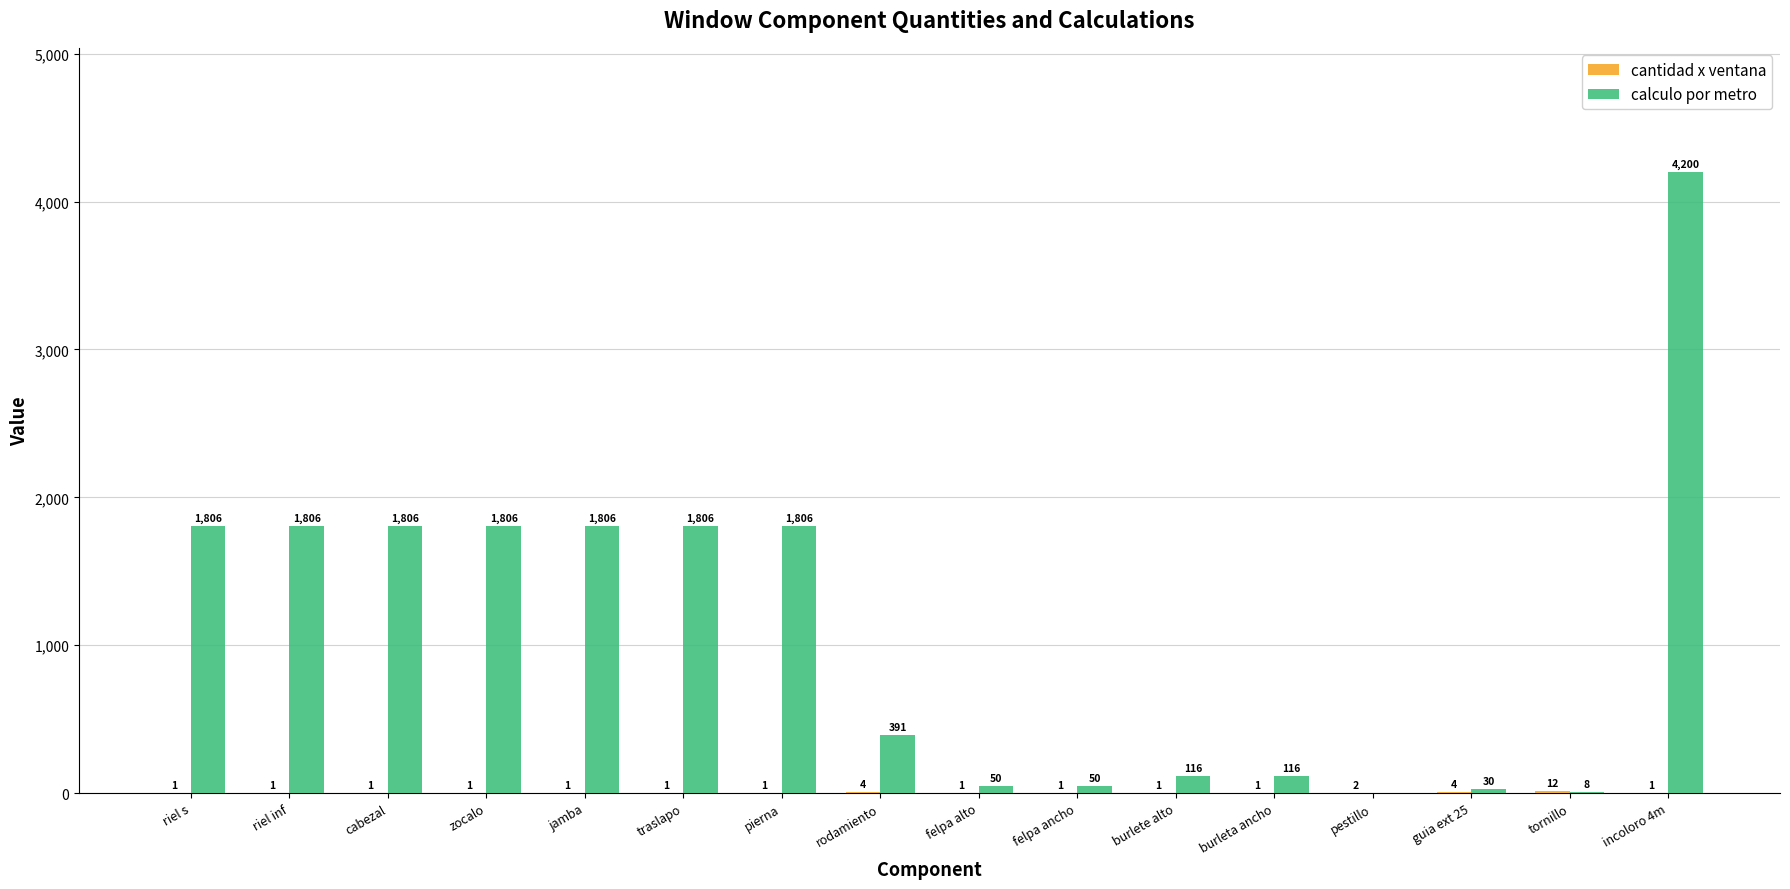

Which series has the largest total across all categories?

calculo por metro